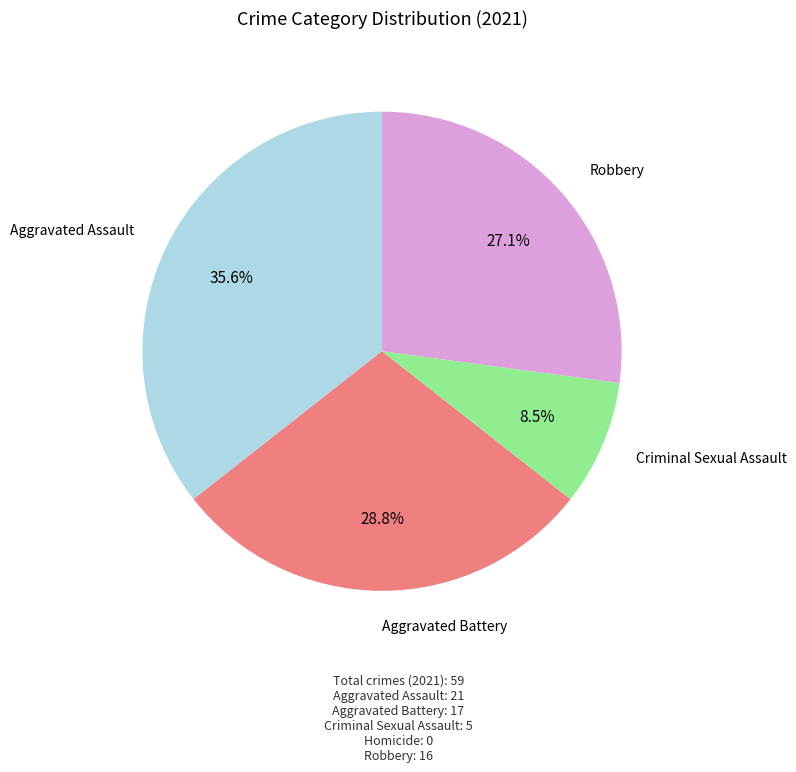

Is there a majority slice in this chart?

No